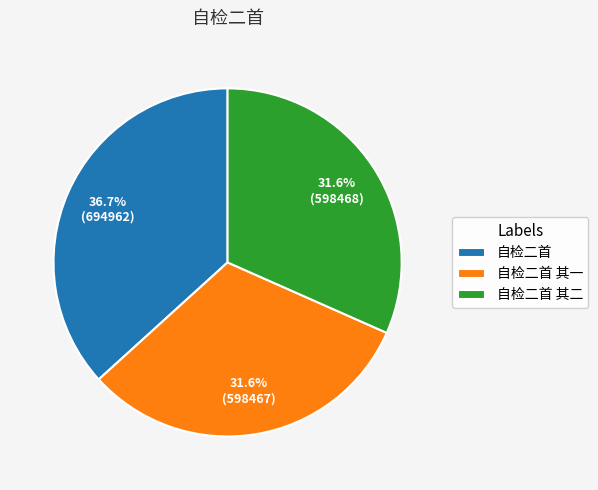

To the nearest percent, what is the average slice percentage?

33%